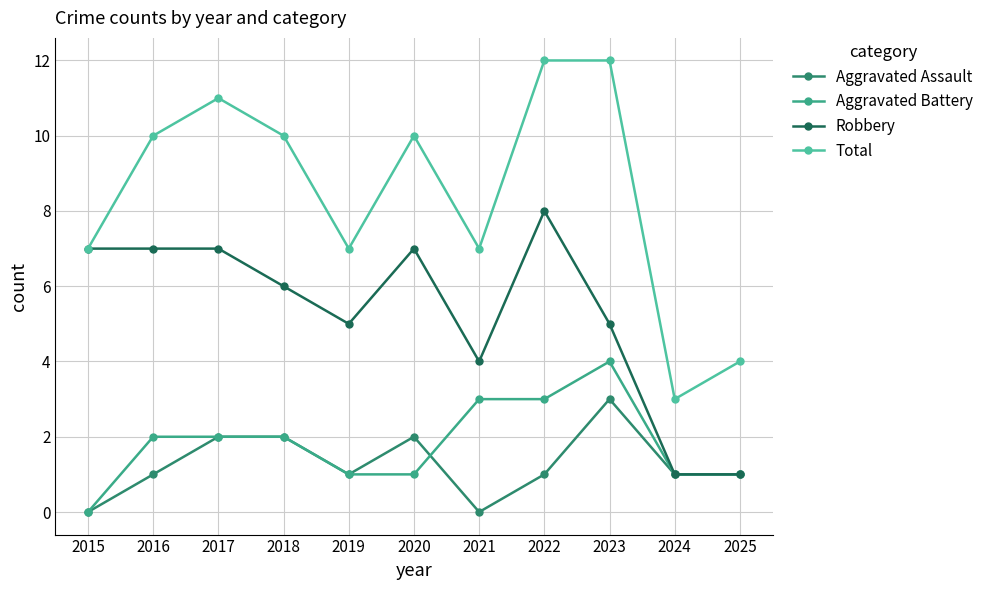

What are all the series names shown in the legend?

Aggravated Assault, Aggravated Battery, Robbery, Total